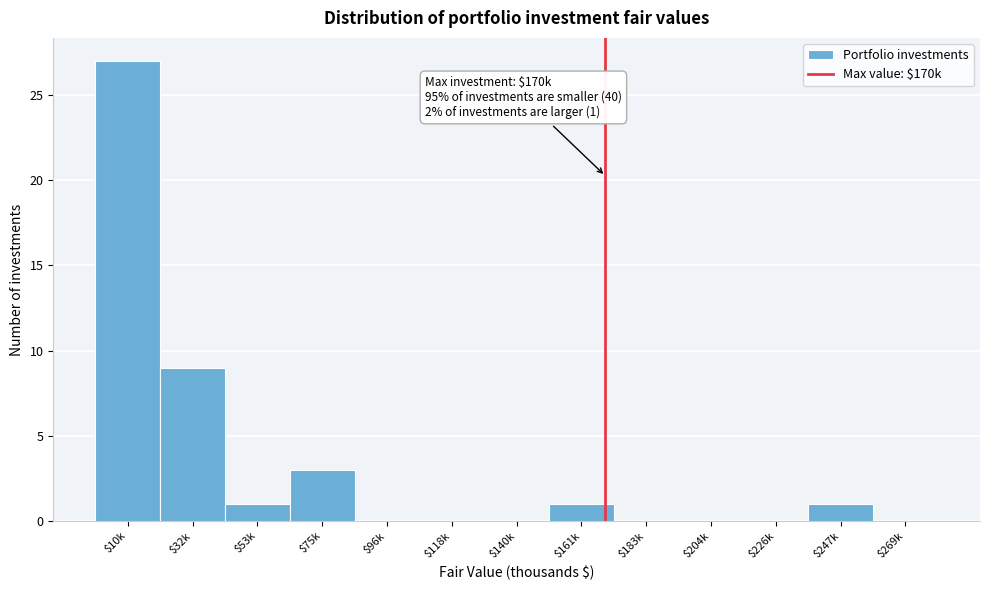

What is the greatest value displayed?

27